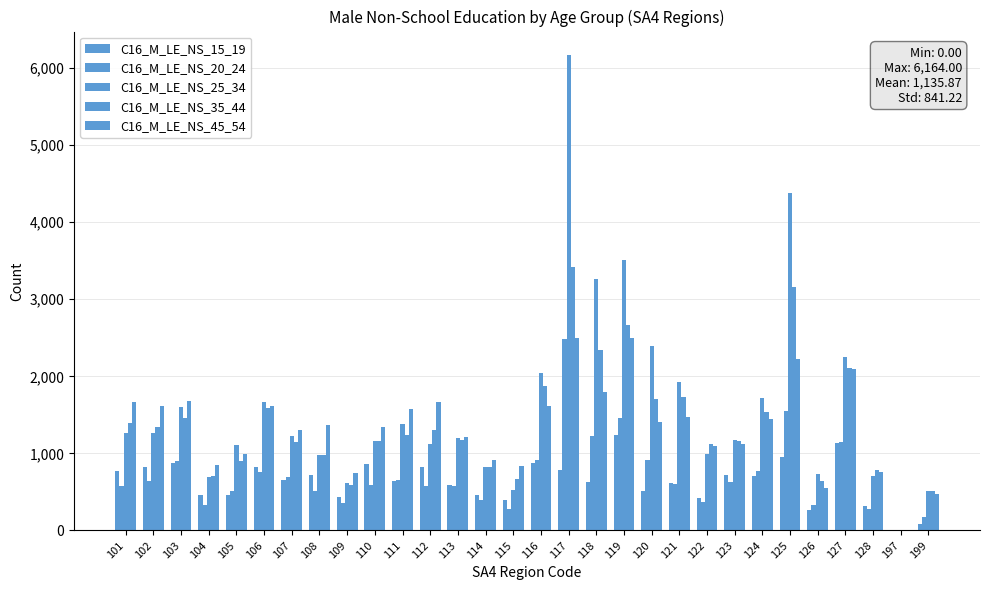

Reading right to left, list all the values displayed in this chart.

C16_M_LE_NS_15_19: 81	0	314	1132	272	948	703	717	418	618	515	1242	635	787	876	396	464	591	821	638	868	433	721	653	818	466	463	878	826	775
C16_M_LE_NS_20_24: 173	3	283	1152	328	1555	772	632	365	605	918	1454	1232	2490	911	279	397	572	573	652	596	356	508	689	756	509	334	905	642	579
C16_M_LE_NS_25_34: 509	0	712	2245	739	4373	1725	1175	991	1922	2399	3513	3258	6164	2037	530	824	1197	1125	1377	1166	615	981	1225	1665	1113	691	1601	1270	1268
C16_M_LE_NS_35_44: 511	4	781	2113	642	3155	1543	1159	1117	1732	1701	2663	2347	3420	1879	662	821	1178	1301	1244	1161	596	984	1146	1584	906	712	1458	1339	1400
C16_M_LE_NS_45_54: 476	0	757	2091	557	2229	1447	1125	1099	1468	1404	2491	1801	2496	1614	839	913	1213	1661	1575	1336	747	1362	1305	1611	994	854	1675	1619	1664